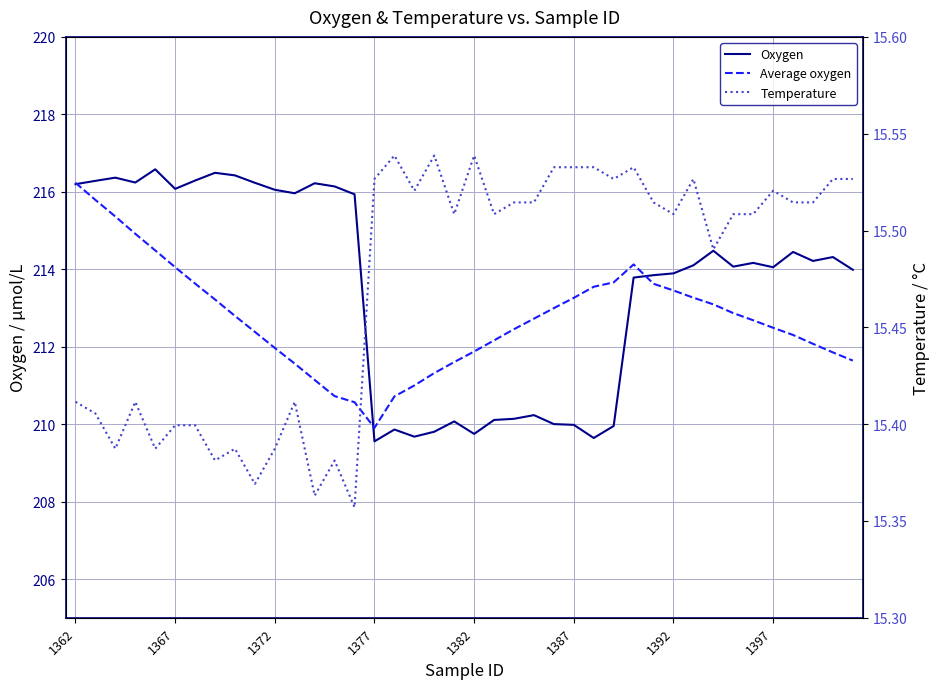

Where is Oxygen nearest to the value 213?

28